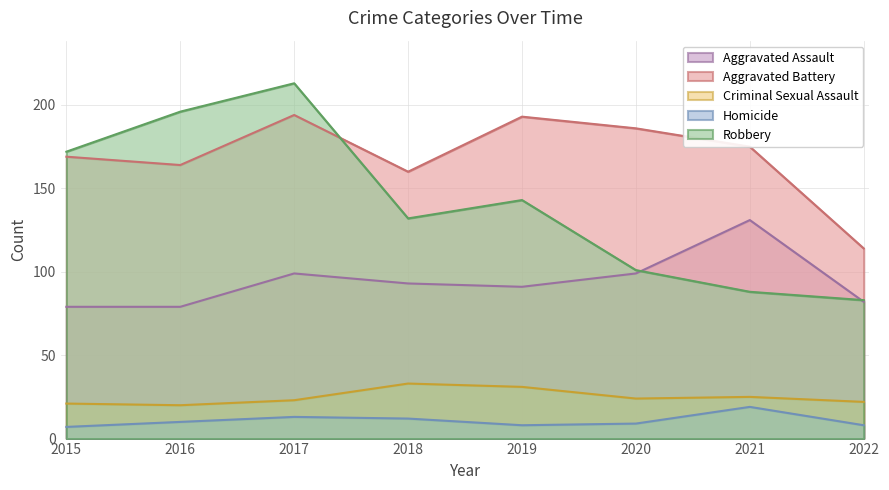

True or false: Aggravated Battery has more than 1 interior local peaks.

True